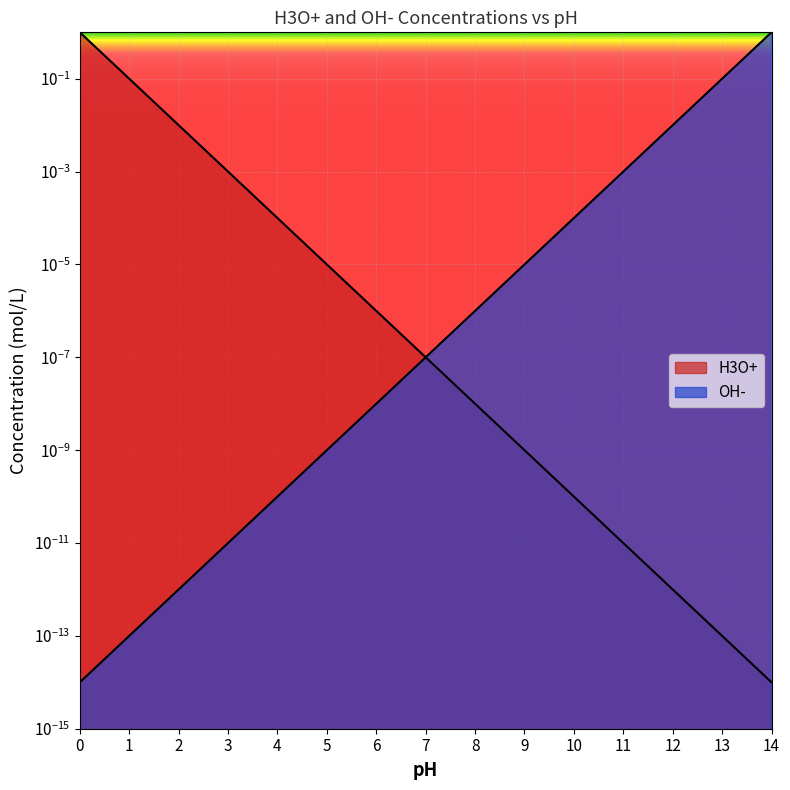

What are all the series names shown in the legend?

H3O+, OH-